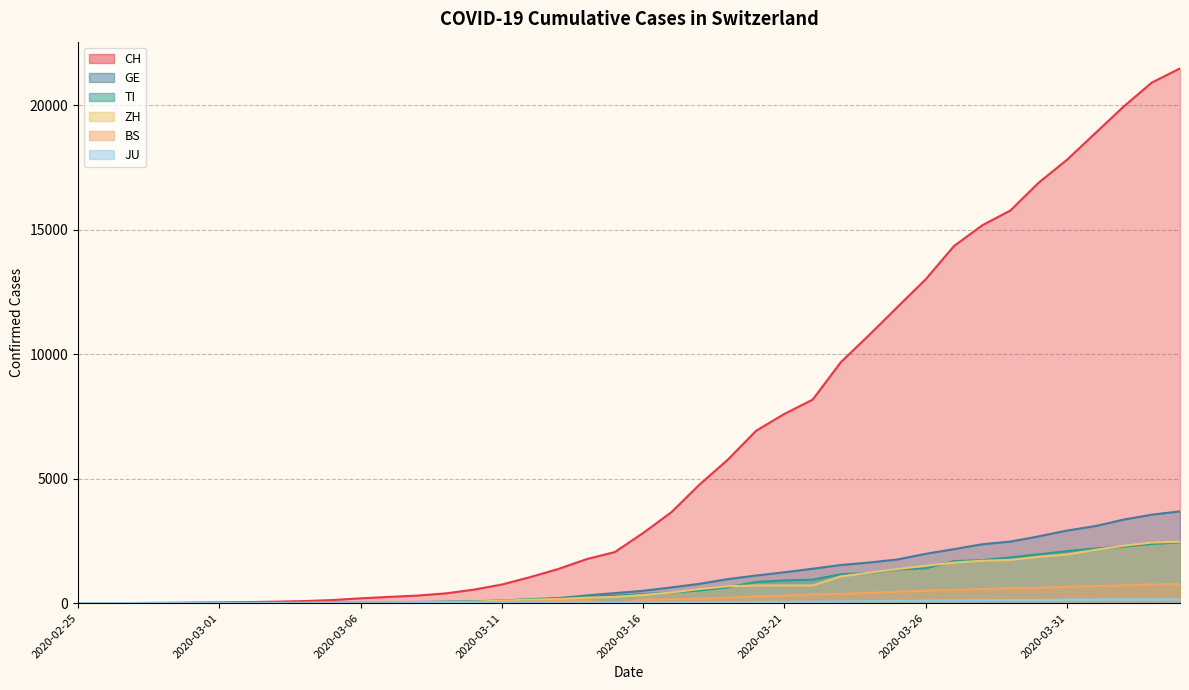

What is the total value across all series at 2020-02-26?

4